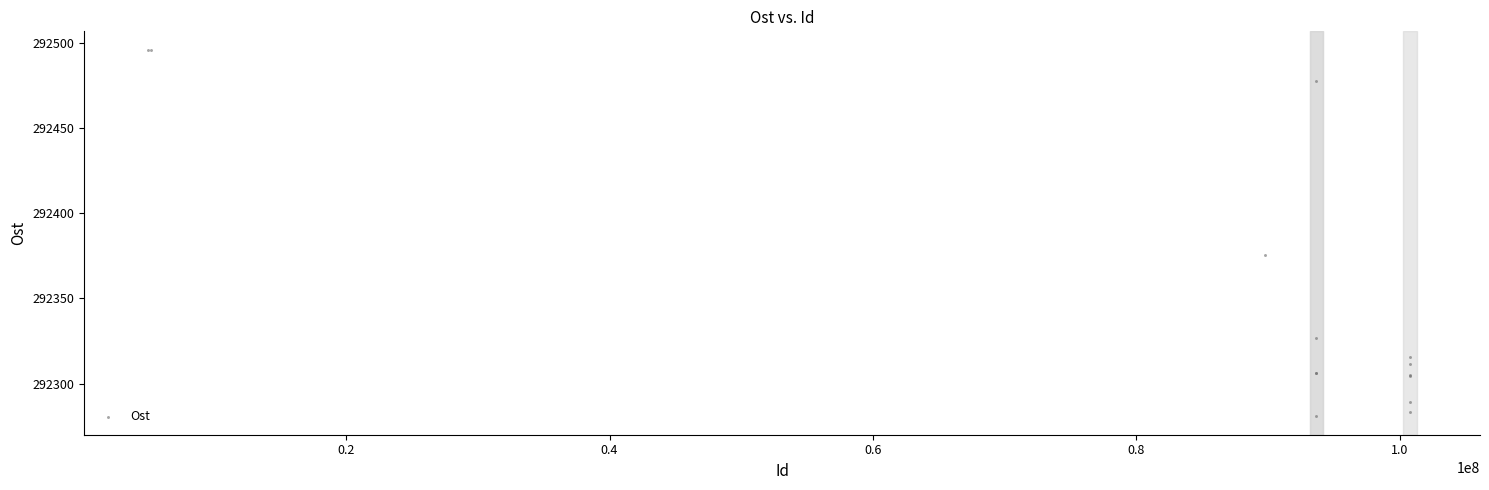

What Y value in the scatter plot is closest to 292388?

292375.6